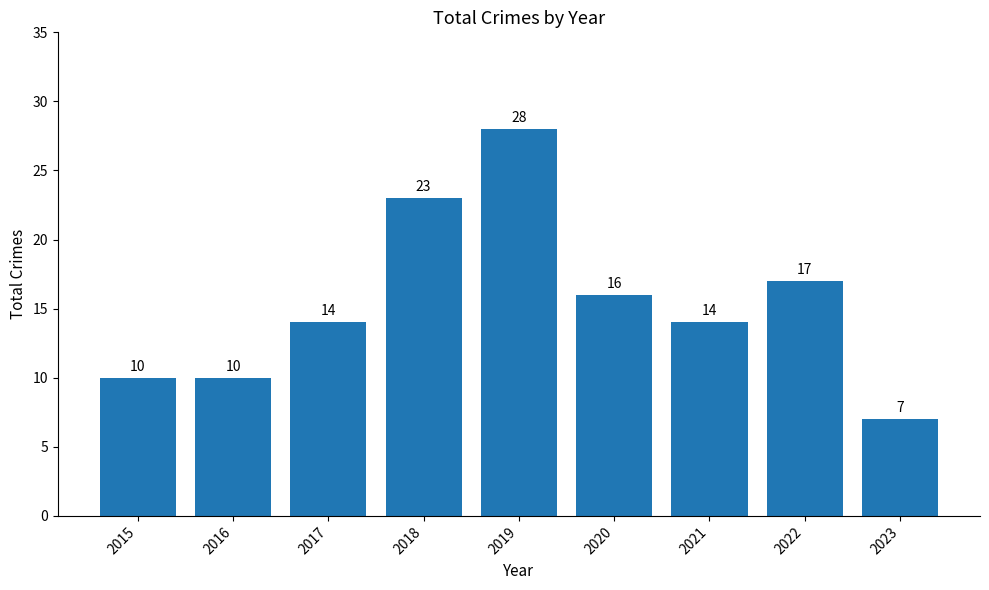

Are the bars grouped side by side (vs. stacked)?

No